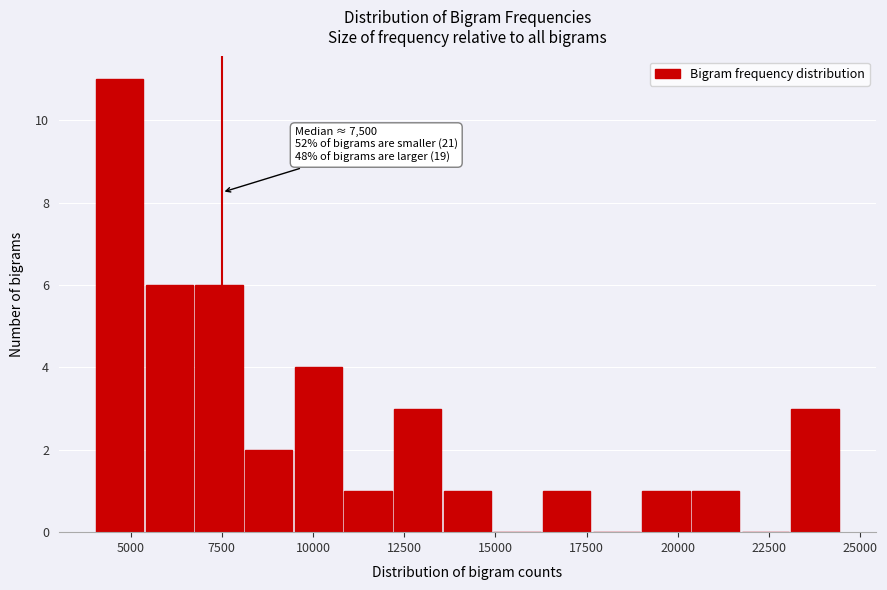

Around what value on the x-axis is the tallest bar? Give the approximate position of its centre, as read against the axis.

4500